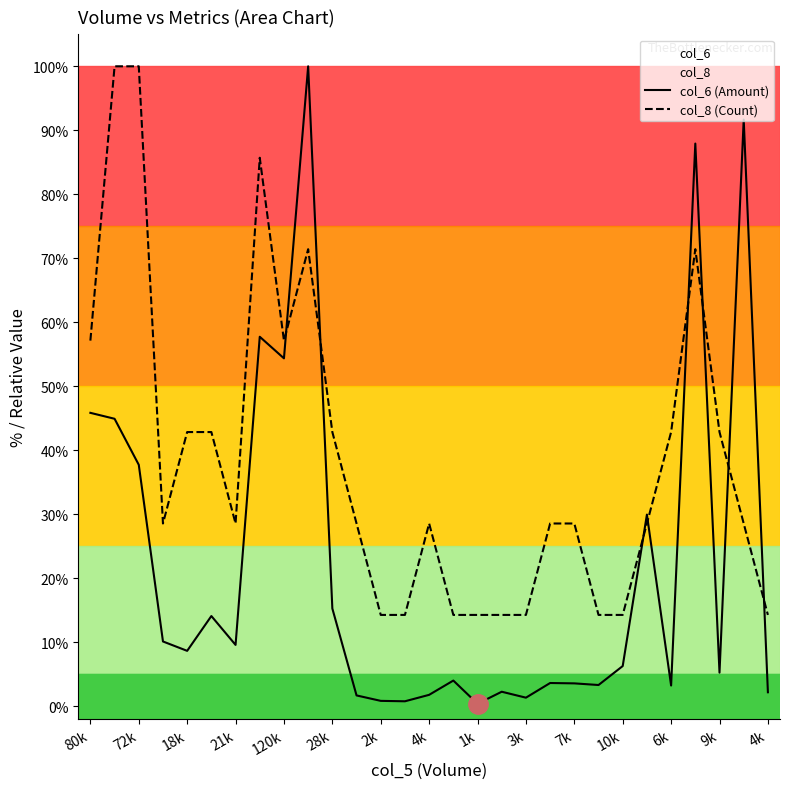

What is the total value across all series at 1k?

14.7